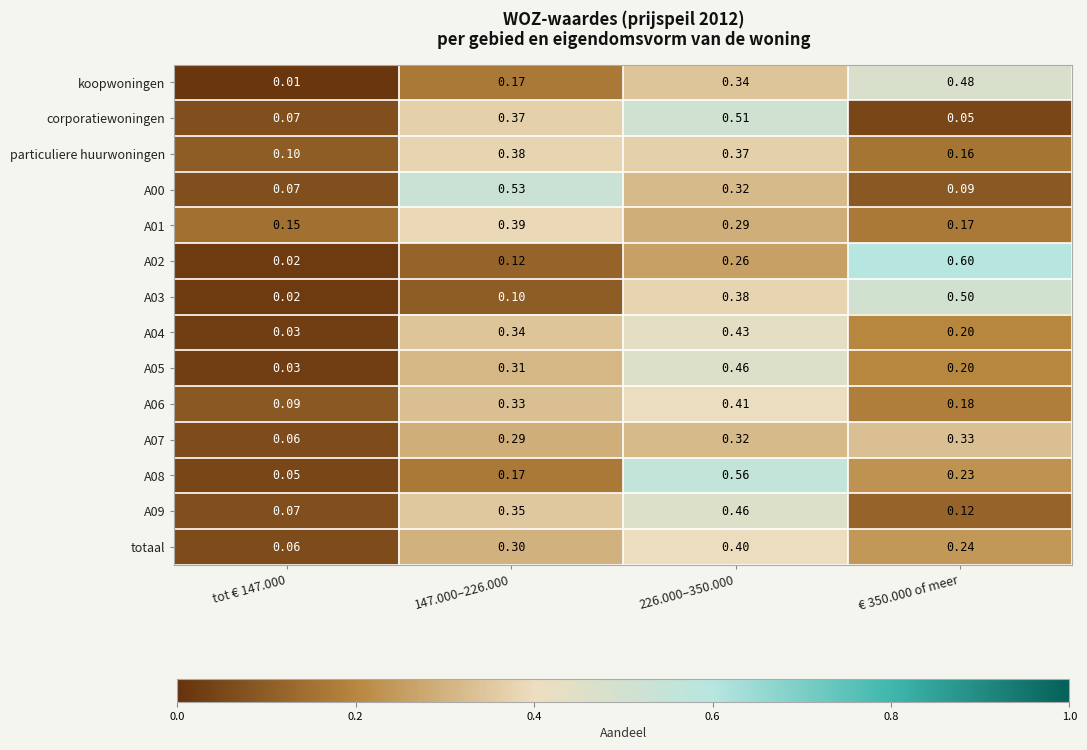

Reading left to right, transcribe all the data shown in this chart.

koopwoningen: tot € 147.000=0.0	147.000–226.000=0.2	226.000–350.000=0.3	€ 350.000 of meer=0.5
corporatiewoningen: tot € 147.000=0.1	147.000–226.000=0.4	226.000–350.000=0.5	€ 350.000 of meer=0.1
particuliere huurwoningen: tot € 147.000=0.1	147.000–226.000=0.4	226.000–350.000=0.4	€ 350.000 of meer=0.2
A00: tot € 147.000=0.1	147.000–226.000=0.5	226.000–350.000=0.3	€ 350.000 of meer=0.1
A01: tot € 147.000=0.1	147.000–226.000=0.4	226.000–350.000=0.3	€ 350.000 of meer=0.2
A02: tot € 147.000=0.0	147.000–226.000=0.1	226.000–350.000=0.3	€ 350.000 of meer=0.6
A03: tot € 147.000=0.0	147.000–226.000=0.1	226.000–350.000=0.4	€ 350.000 of meer=0.5
A04: tot € 147.000=0.0	147.000–226.000=0.3	226.000–350.000=0.4	€ 350.000 of meer=0.2
A05: tot € 147.000=0.0	147.000–226.000=0.3	226.000–350.000=0.5	€ 350.000 of meer=0.2
A06: tot € 147.000=0.1	147.000–226.000=0.3	226.000–350.000=0.4	€ 350.000 of meer=0.2
A07: tot € 147.000=0.1	147.000–226.000=0.3	226.000–350.000=0.3	€ 350.000 of meer=0.3
A08: tot € 147.000=0.1	147.000–226.000=0.2	226.000–350.000=0.6	€ 350.000 of meer=0.2
A09: tot € 147.000=0.1	147.000–226.000=0.3	226.000–350.000=0.5	€ 350.000 of meer=0.1
totaal: tot € 147.000=0.1	147.000–226.000=0.3	226.000–350.000=0.4	€ 350.000 of meer=0.2